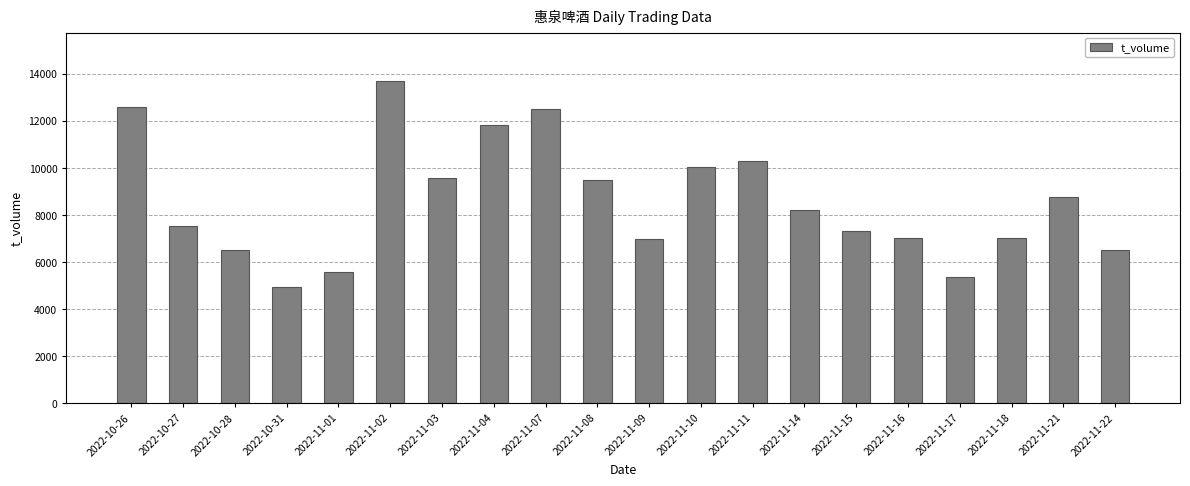

What is the difference between the maximum and minimum values?

8765